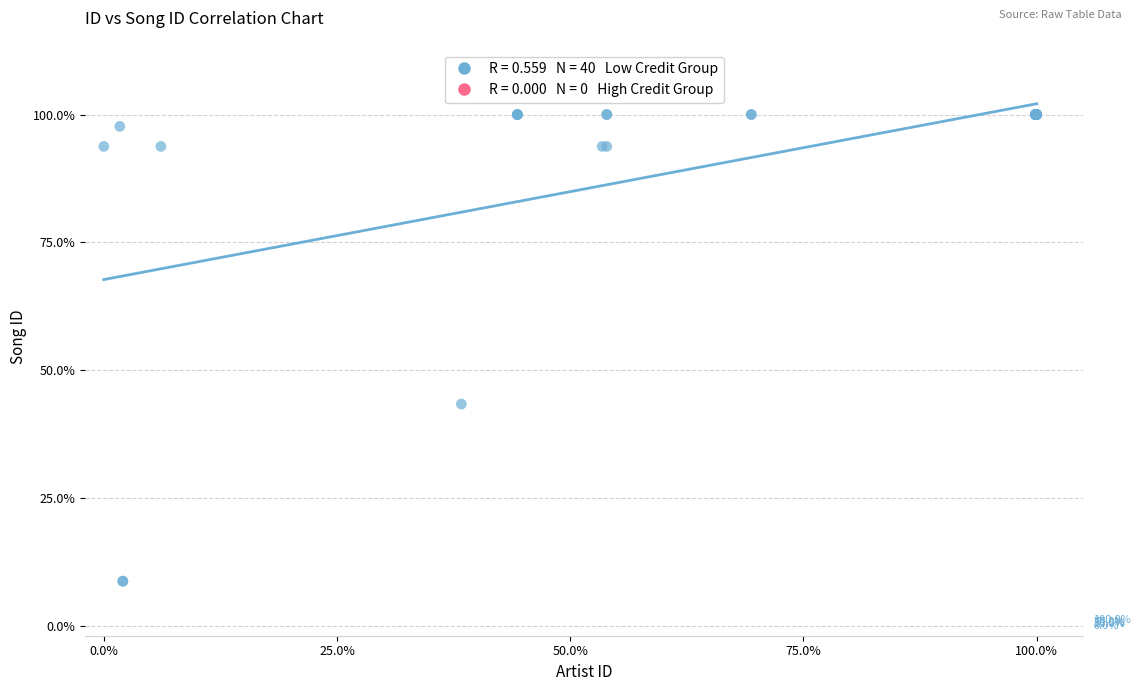

What Y value in the scatter plot is closest to 54?

43.3